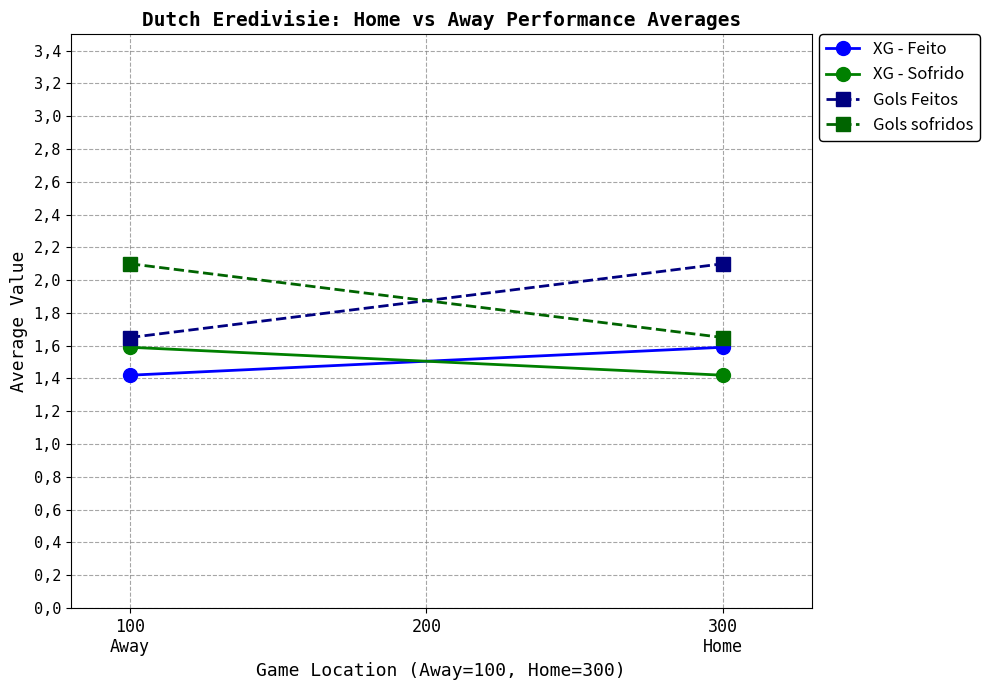

At which label does Gols sofridos first exceed 2?

100
Away